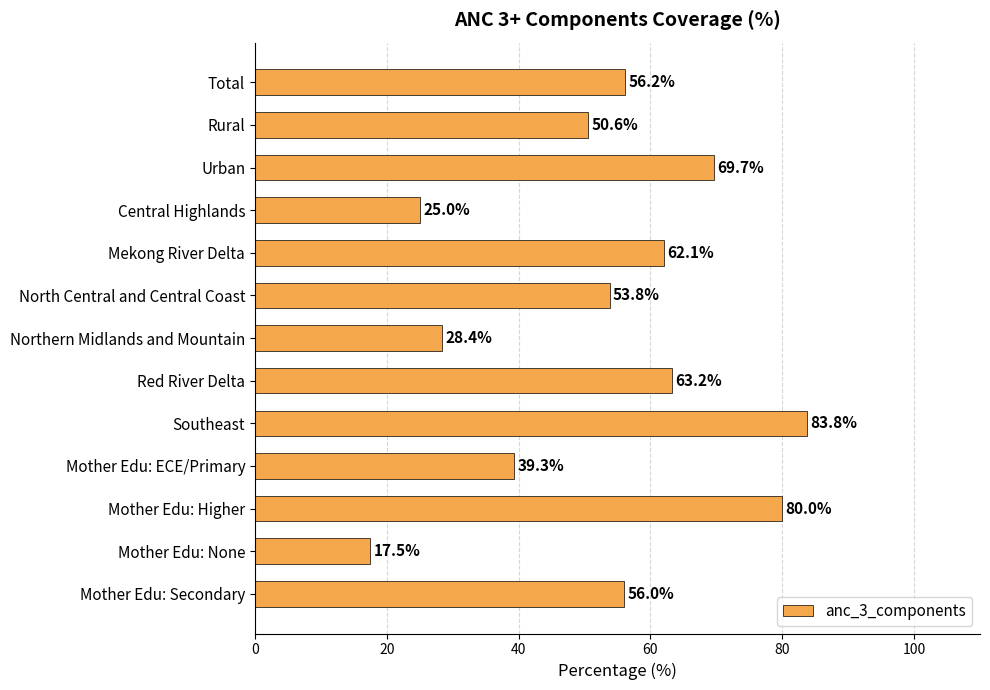

Between Southeast and Red River Delta, which is larger?

Southeast